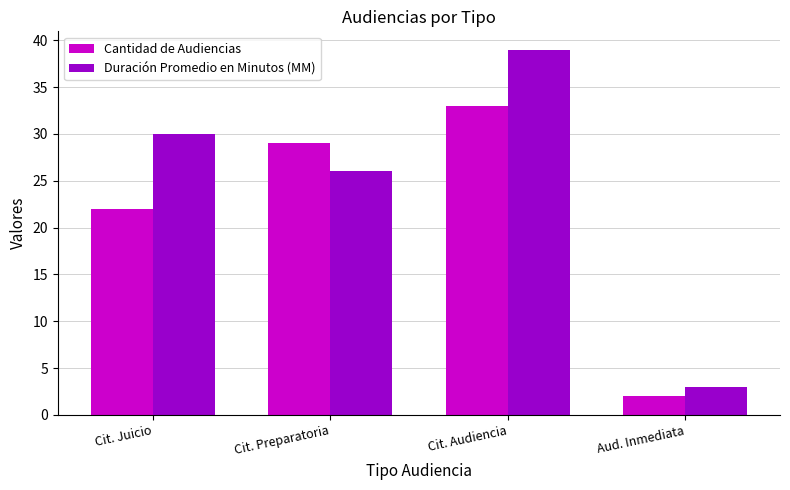

Is it true that Duración Promedio en Minutos (MM) equals 3 at Aud. Inmediata?

True